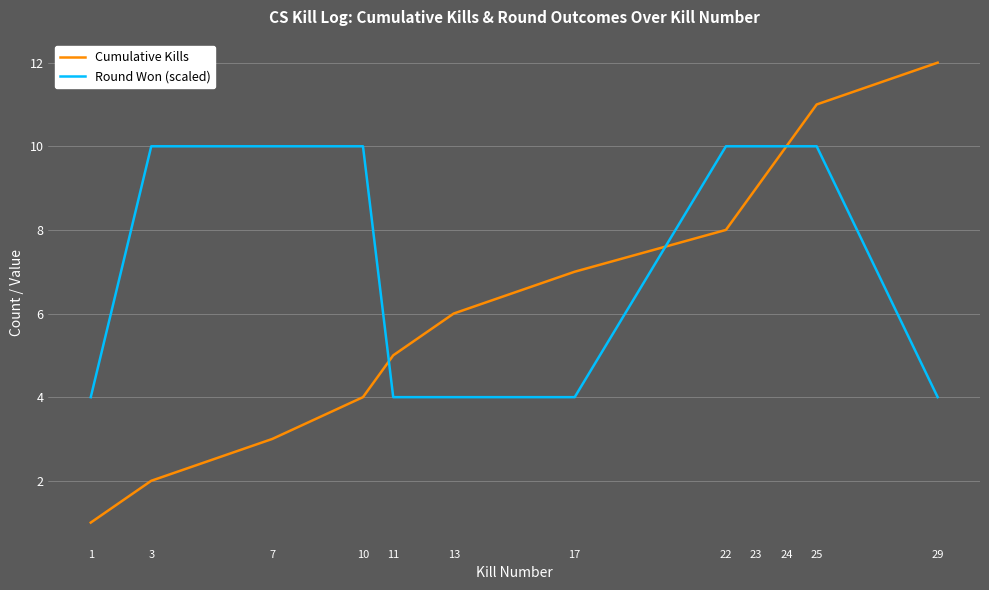

At 17, list the series in order from smallest to largest.

Round Won (scaled), Cumulative Kills